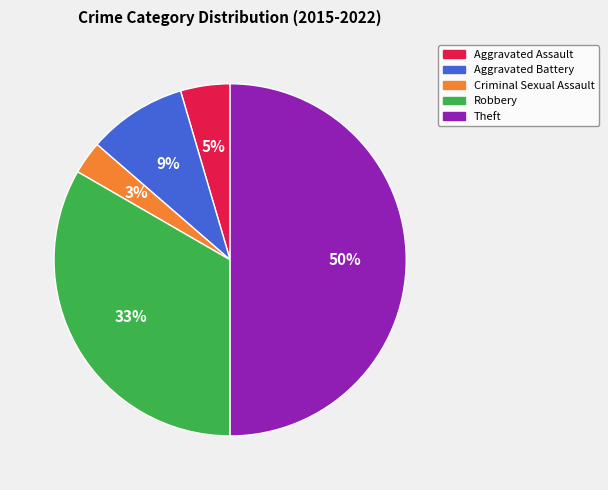

To the nearest percent, what is the difference between the largest and smallest slice percentages?

47%